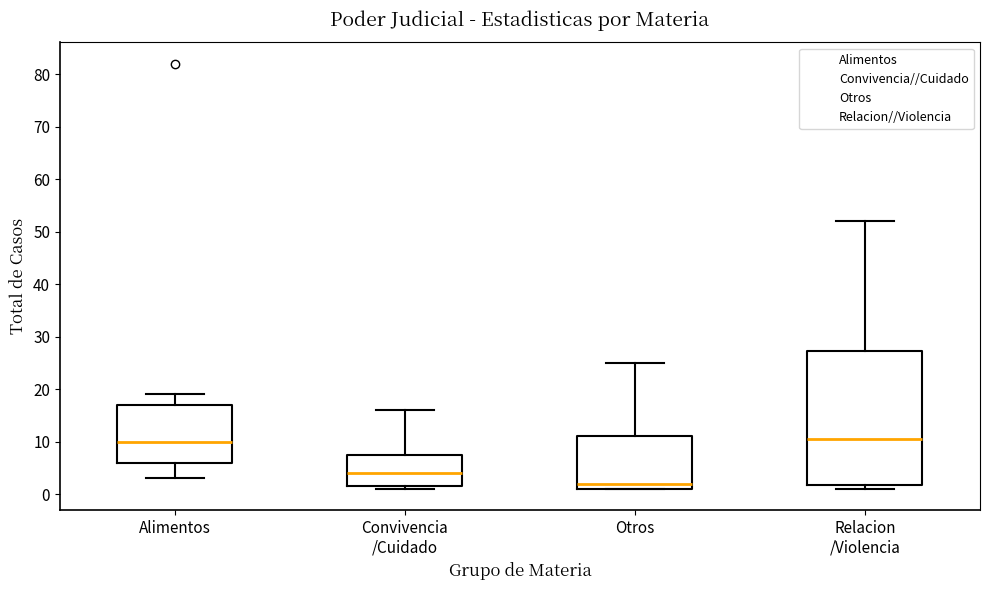

Reading left to right, transcribe this box plot: for each box, give where its median line is, the range the box spans, and where its two whiskers end, as read against the y-axis. The values are not printed on the chart, so give them approximately, as read against the axis.

Alimentos: median 10, box 6 to 17, whiskers 3 to 19
Convivencia /Cuidado: median 4, box 2 to 8, whiskers 1 to 16
Otros: median 2, box 1 to 11, whiskers 1 to 25
Relacion /Violencia: median 11, box 2 to 27, whiskers 1 to 52